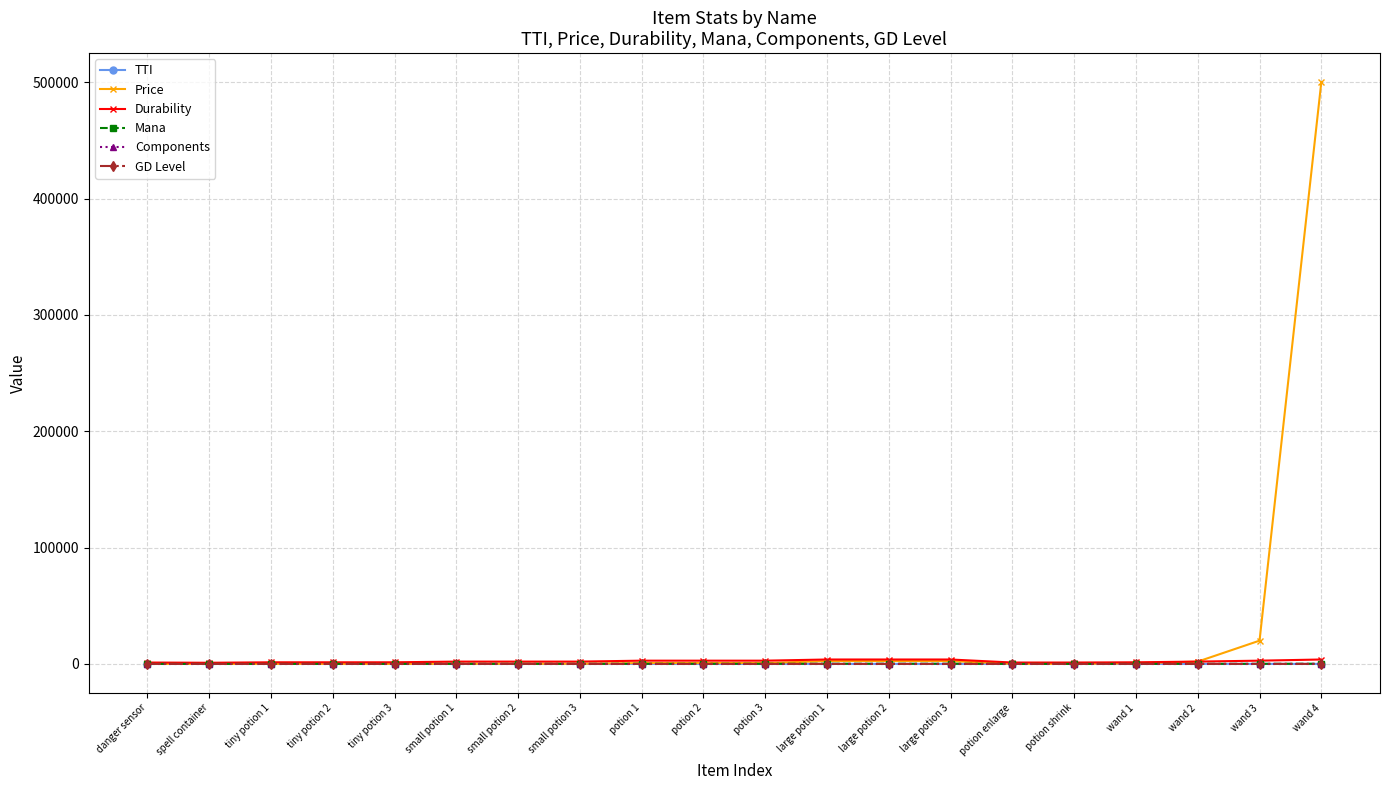

Count the number of categories in the chart.

20